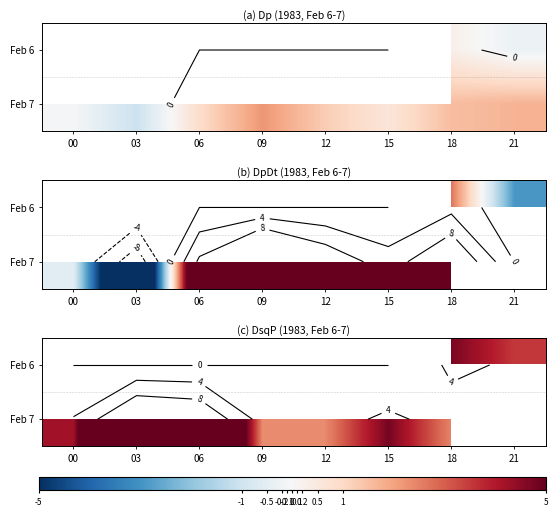

How many values in Feb 7 are above zero?

7